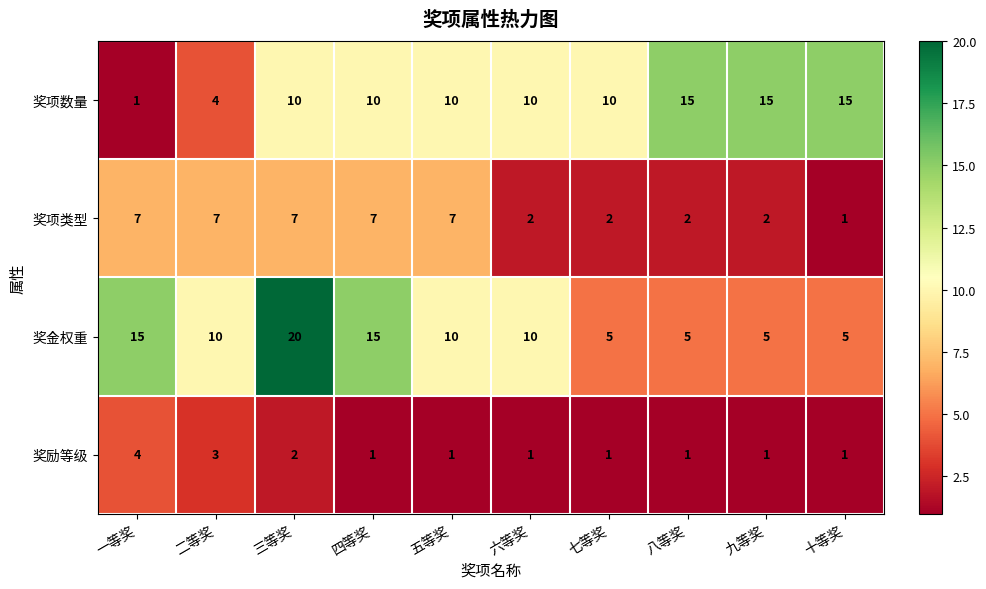

How many data points does each series have?

10